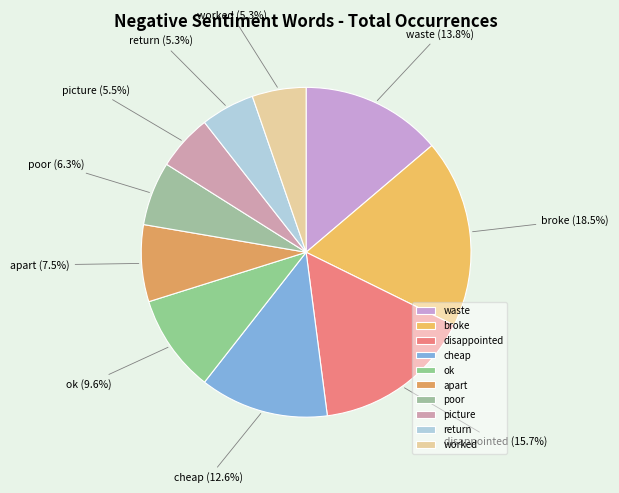

Is ok the majority of the pie?

No